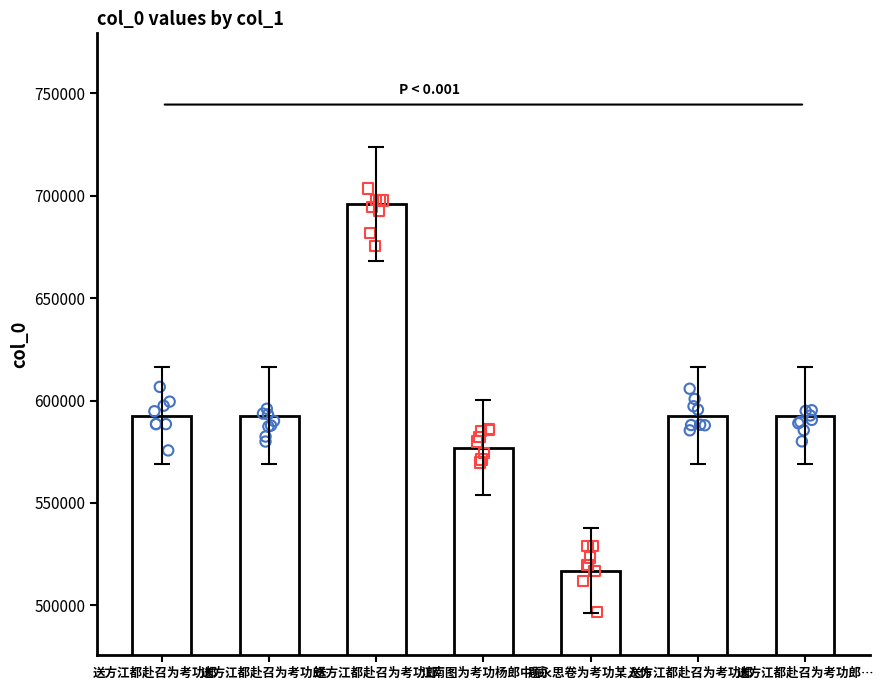

Which has a higher value, 送方江都赴召为考功郎… or 题永思卷为考功某人作?

送方江都赴召为考功郎…